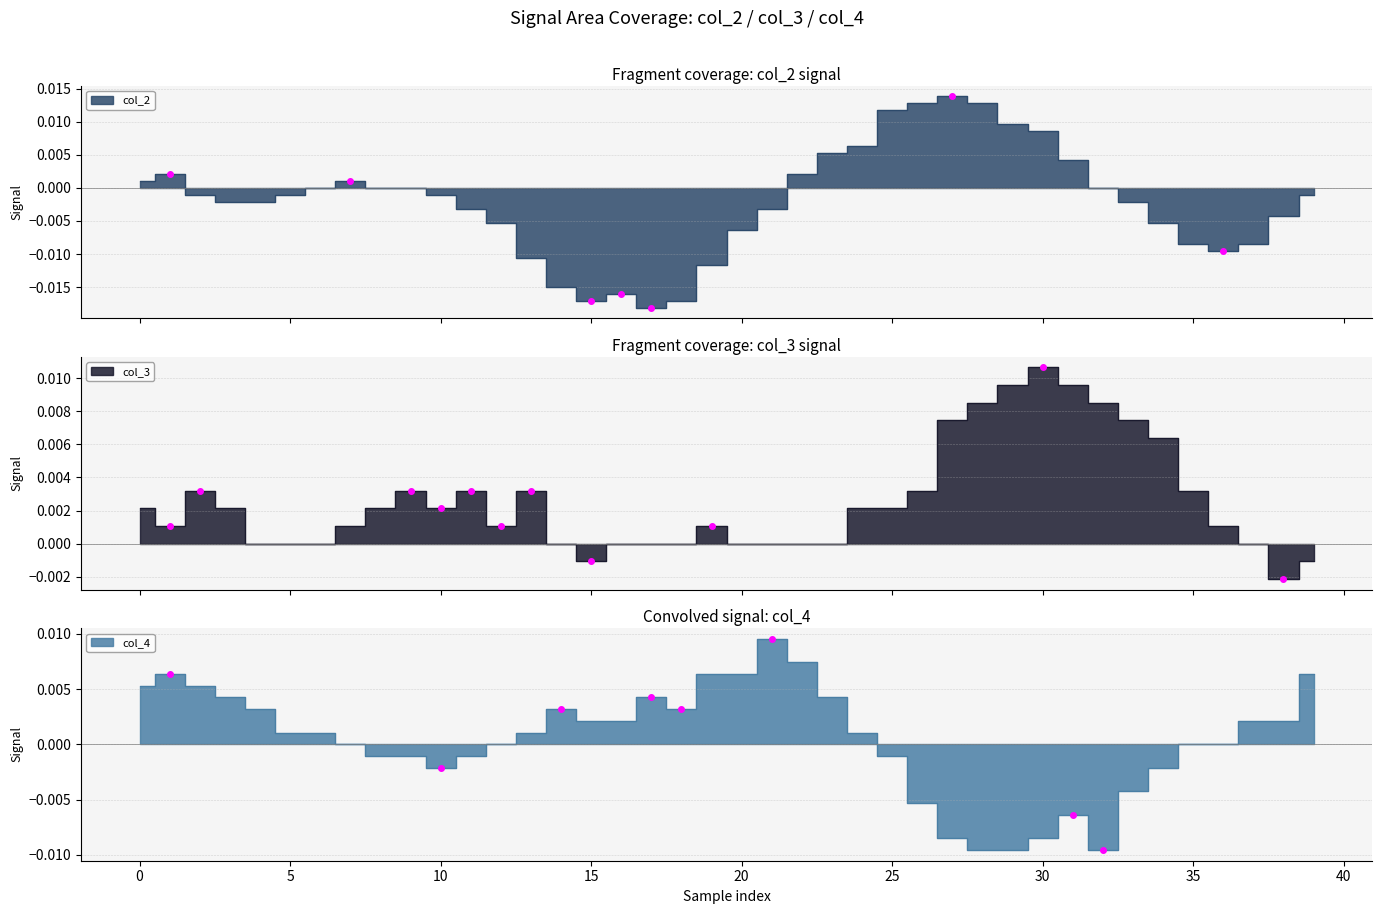

True or false: col_3 and col_4 cross at least once.

True